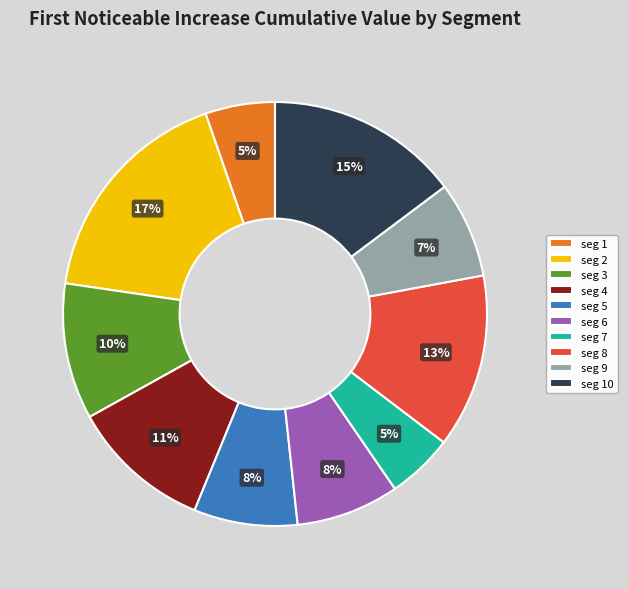

To the nearest percent, what is the difference between the largest and smallest slice percentages?

12%